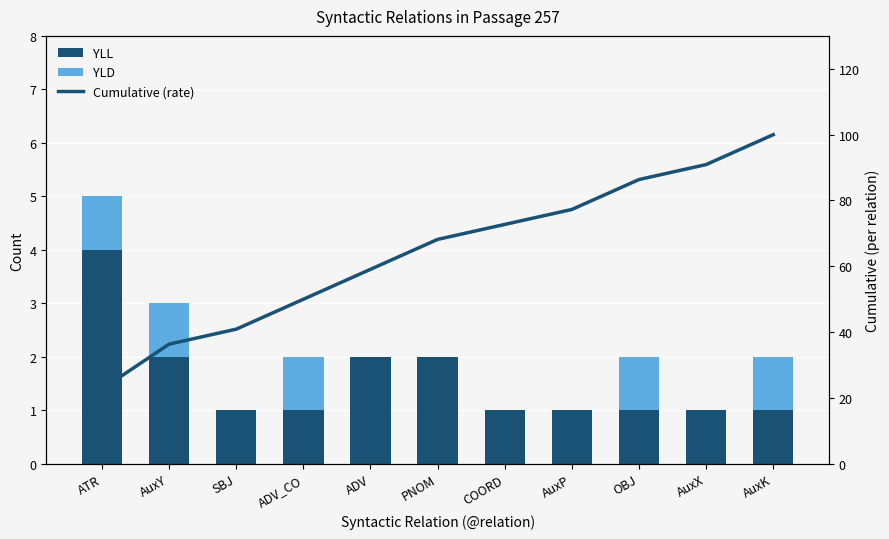

List the labels in order of YLL value, largest first.

ATR, AuxY, ADV, PNOM, SBJ, ADV_CO, COORD, AuxP, OBJ, AuxX, AuxK